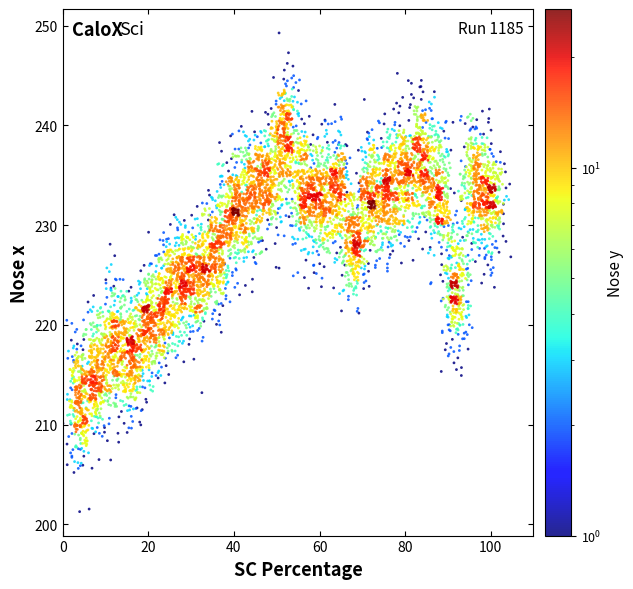

What is the range of X values (max minus min)?

105.5